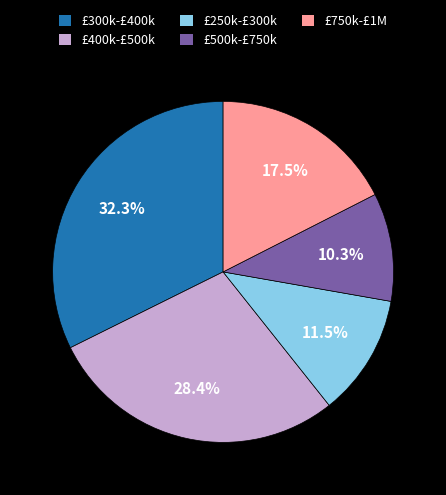

How many slices are in this pie chart?

5